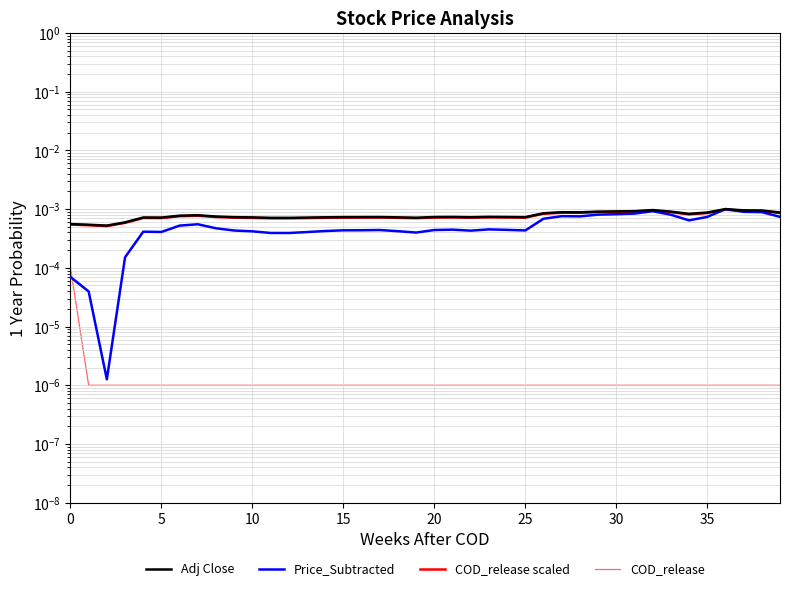

Which series has the largest total across all categories?

Adj Close